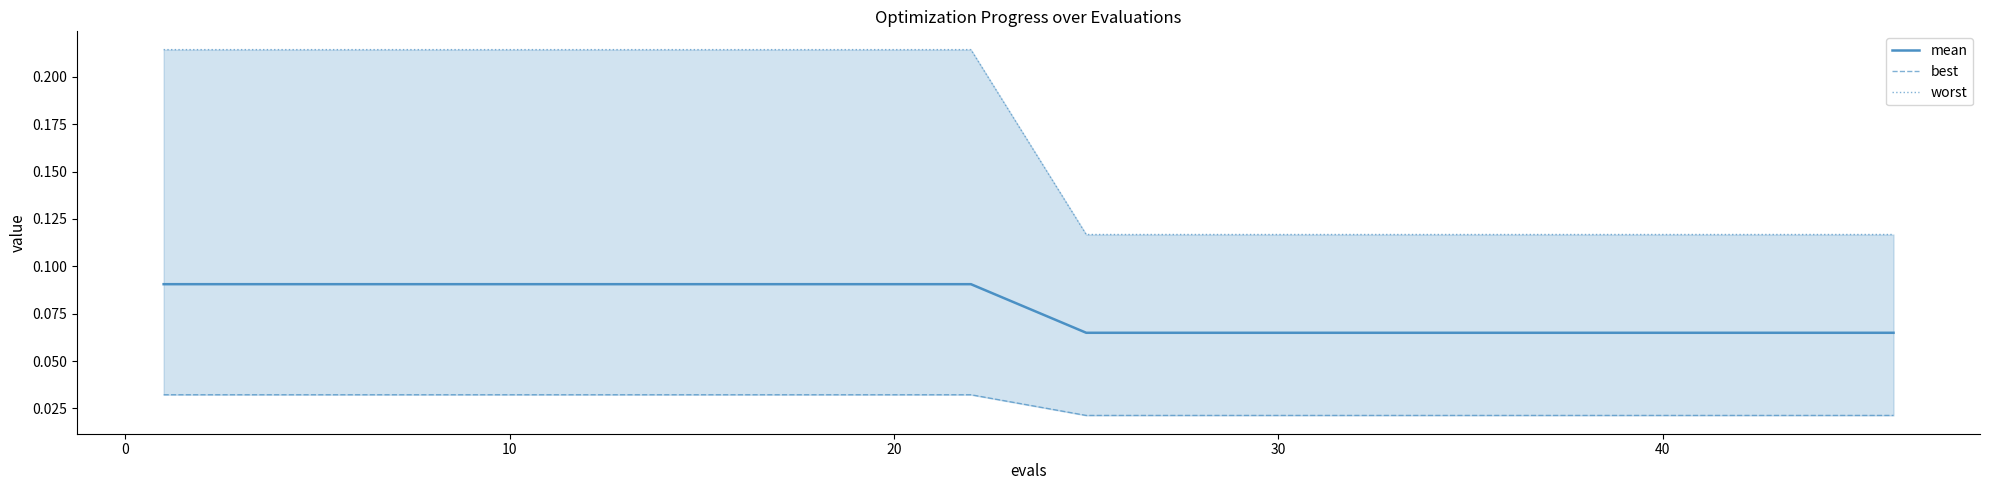

The best series shows 0.1 at 10. True or false?

False